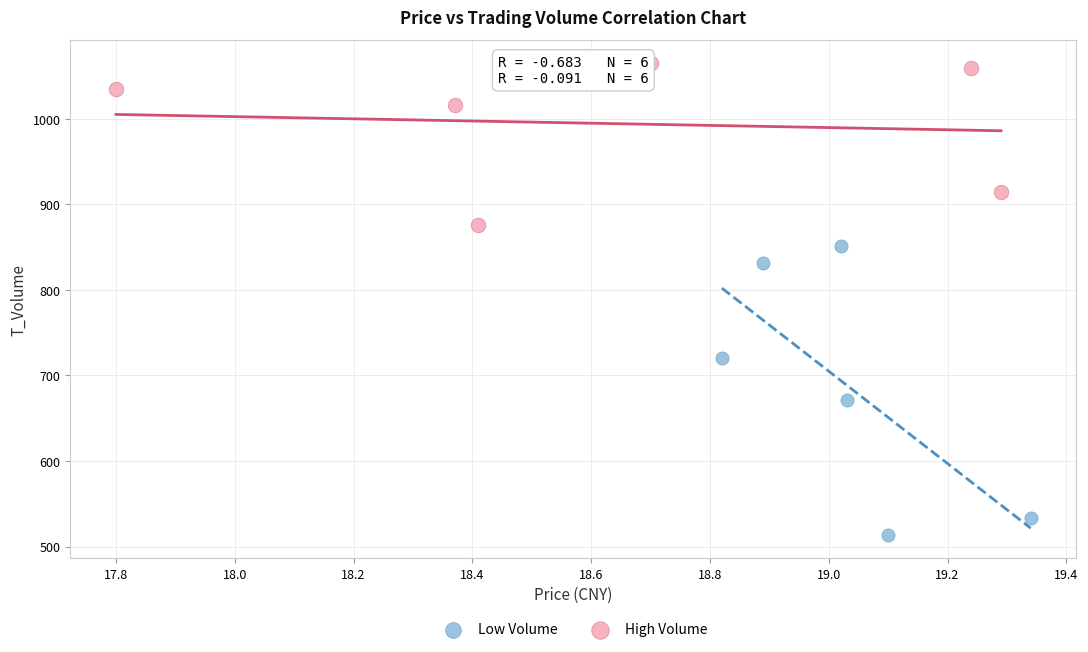

What are all the series names shown in the legend?

Low Volume, High Volume